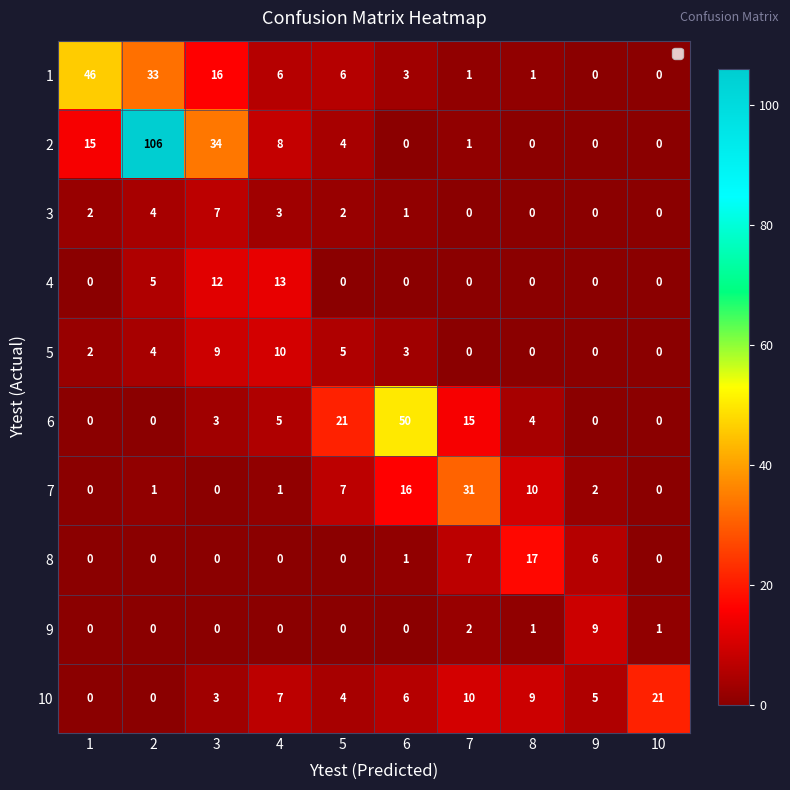

Is it true that 1 equals 0 at 9?

True